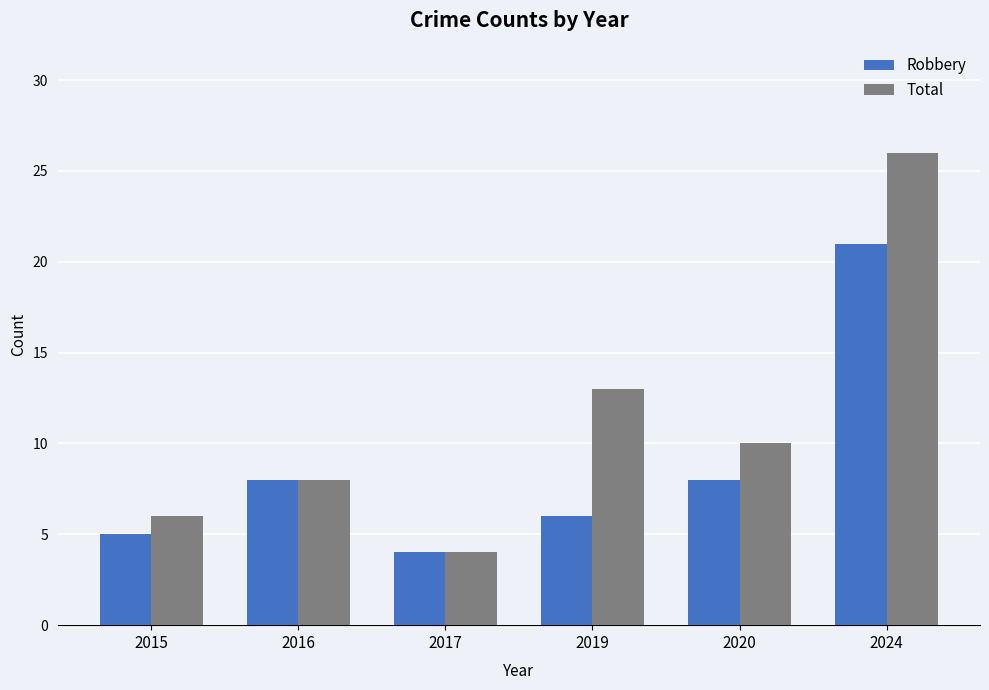

The Total series shows 10 at 2020. True or false?

True